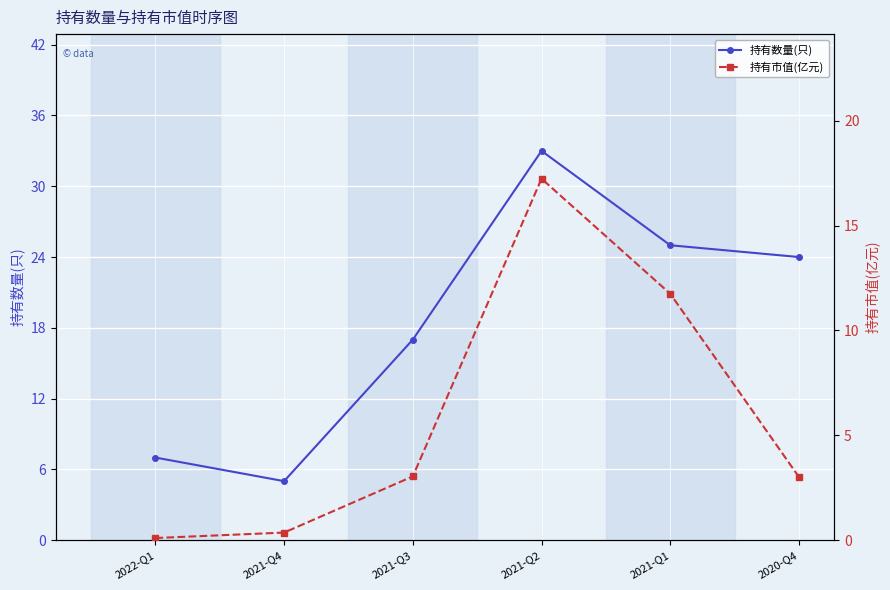

Reading left to right, what are all the values shown in this chart?

持有数量(只): 2022-Q1=7.0	2021-Q4=5.0	2021-Q3=17.0	2021-Q2=33.0	2021-Q1=25.0	2020-Q4=24.0
持有市值(亿元): 2022-Q1=0.1	2021-Q4=0.4	2021-Q3=3.0	2021-Q2=17.2	2021-Q1=11.8	2020-Q4=3.0